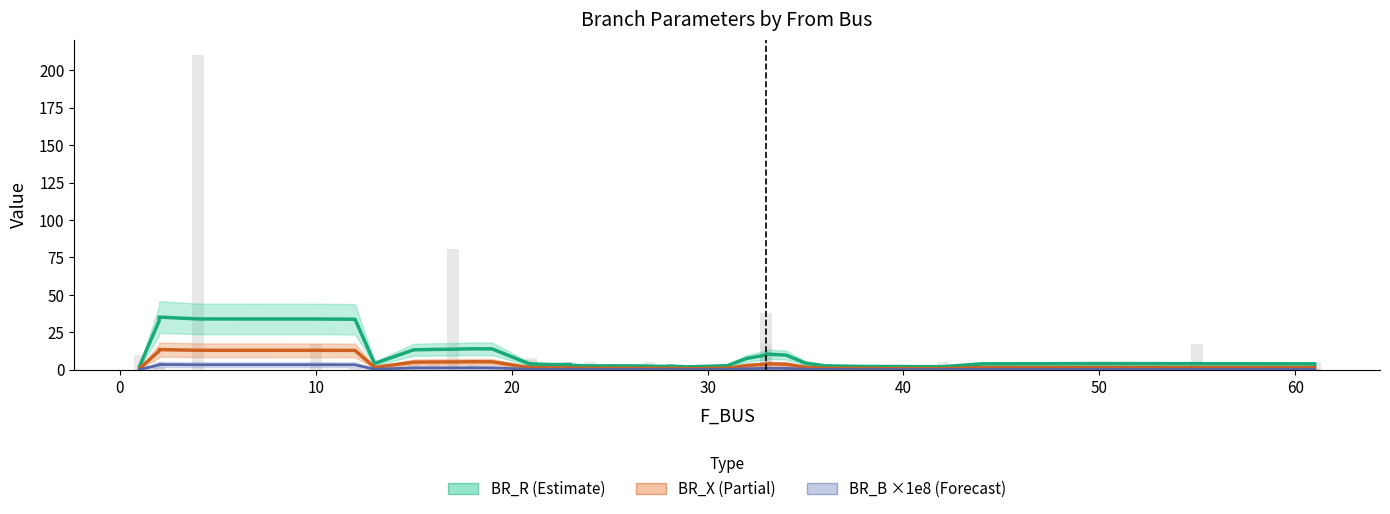

What is the sum of the BR_X values at 35 and 13?

1.7